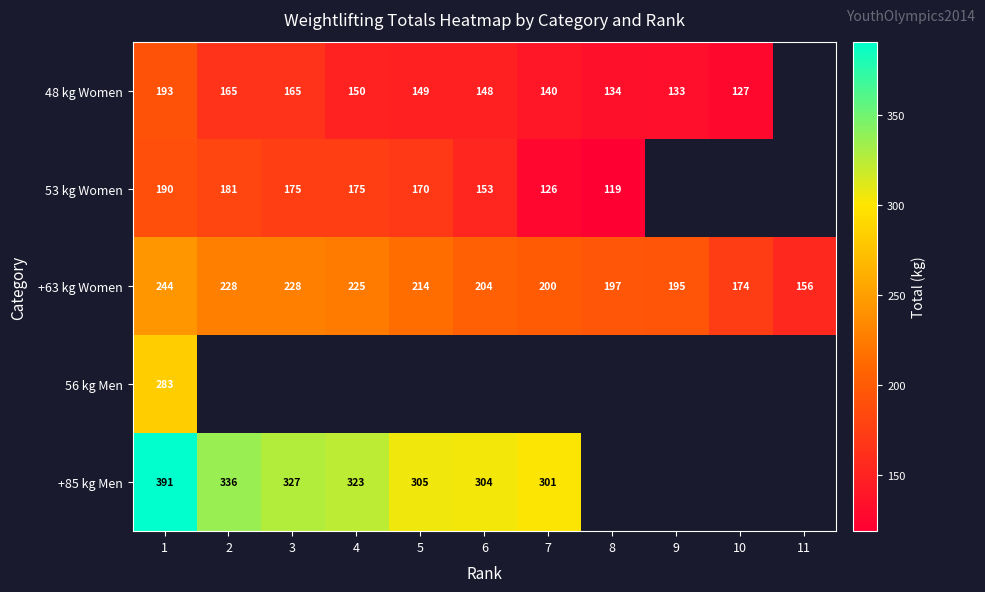

What is the spread (max minus min) of values at 1?

201